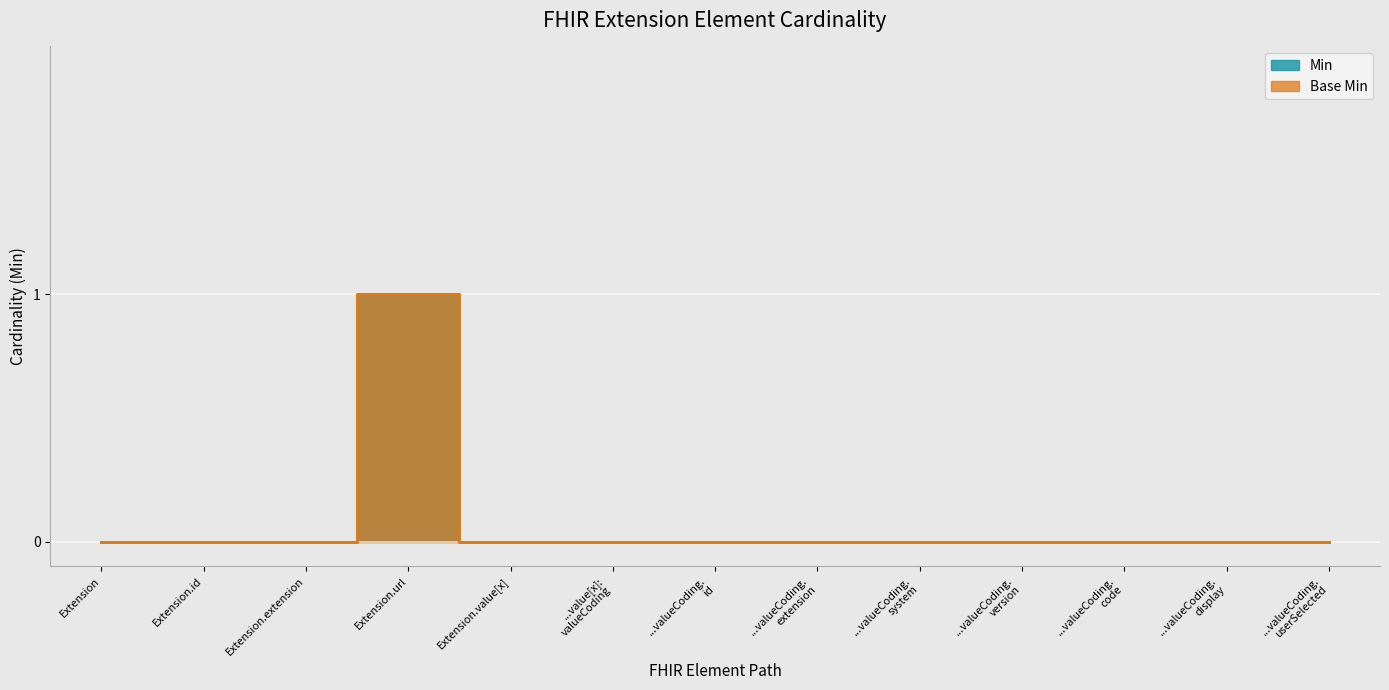

Which series has the largest total across all categories?

Min